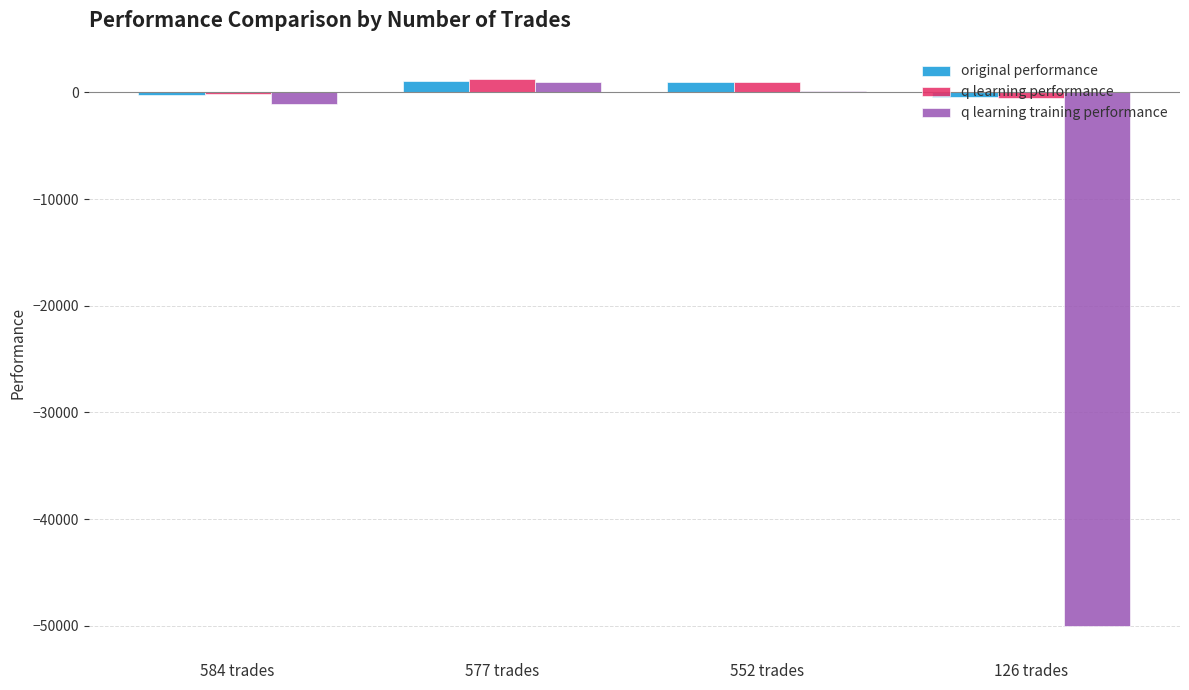

What are all the series names shown in the legend?

original performance, q learning performance, q learning training performance